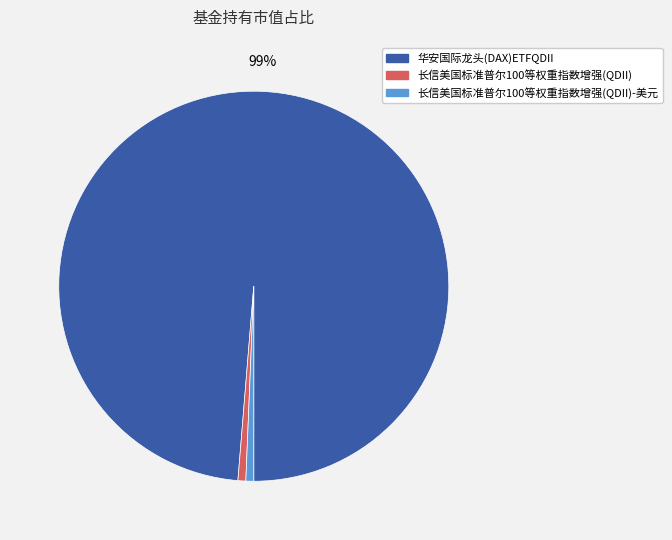

To the nearest percent, what is the average slice percentage?

33%